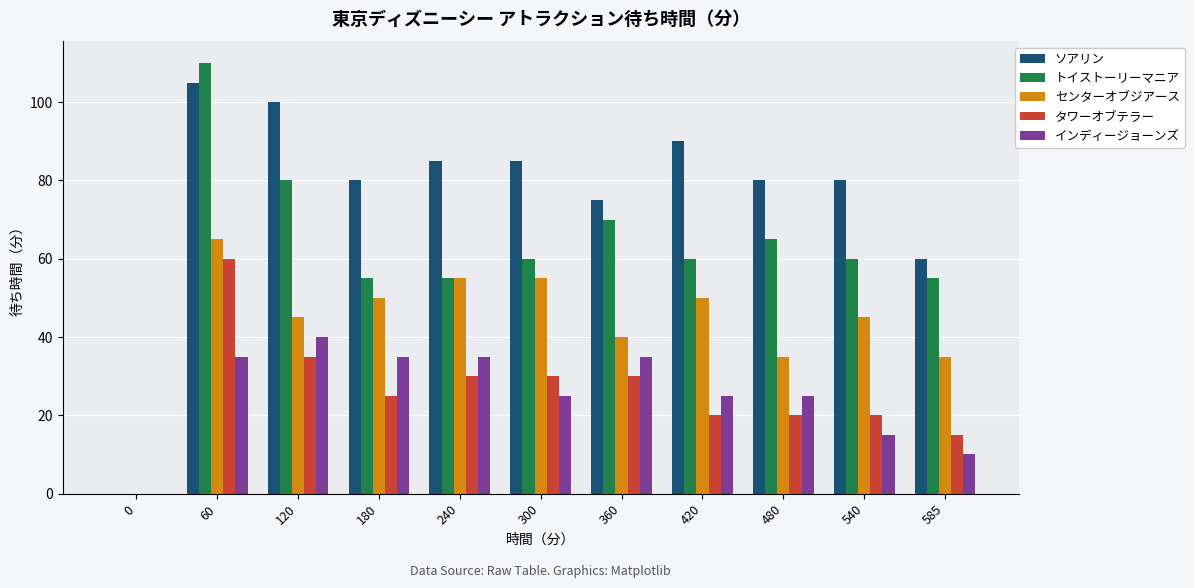

The センターオブジアース series shows 65 at 60. True or false?

True